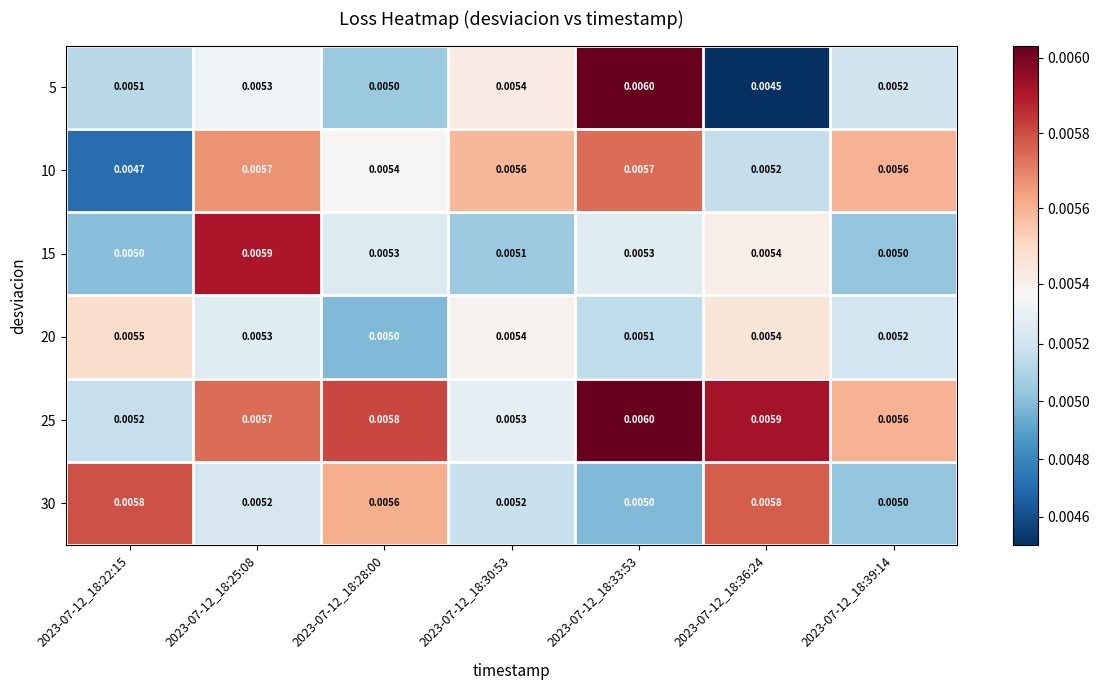

Is the value of 25 at 2023-07-12_18:25:08 greater than the value of 20 at 2023-07-12_18:33:53?

Yes